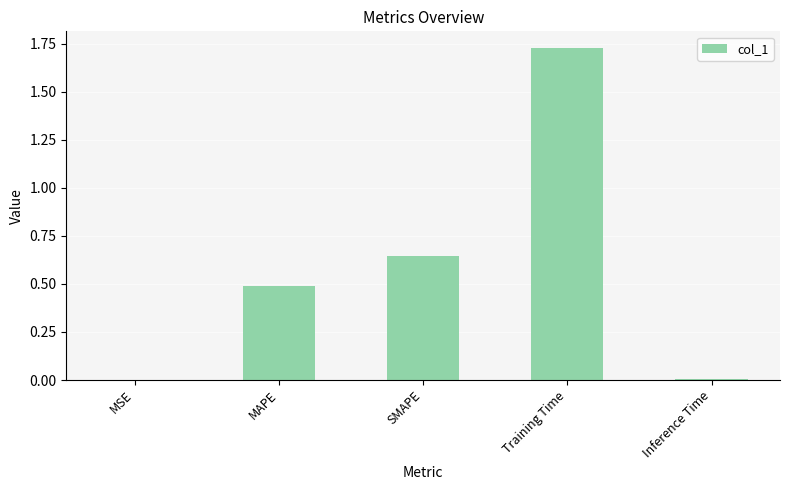

Which has a higher value, Training Time or Inference Time?

Training Time